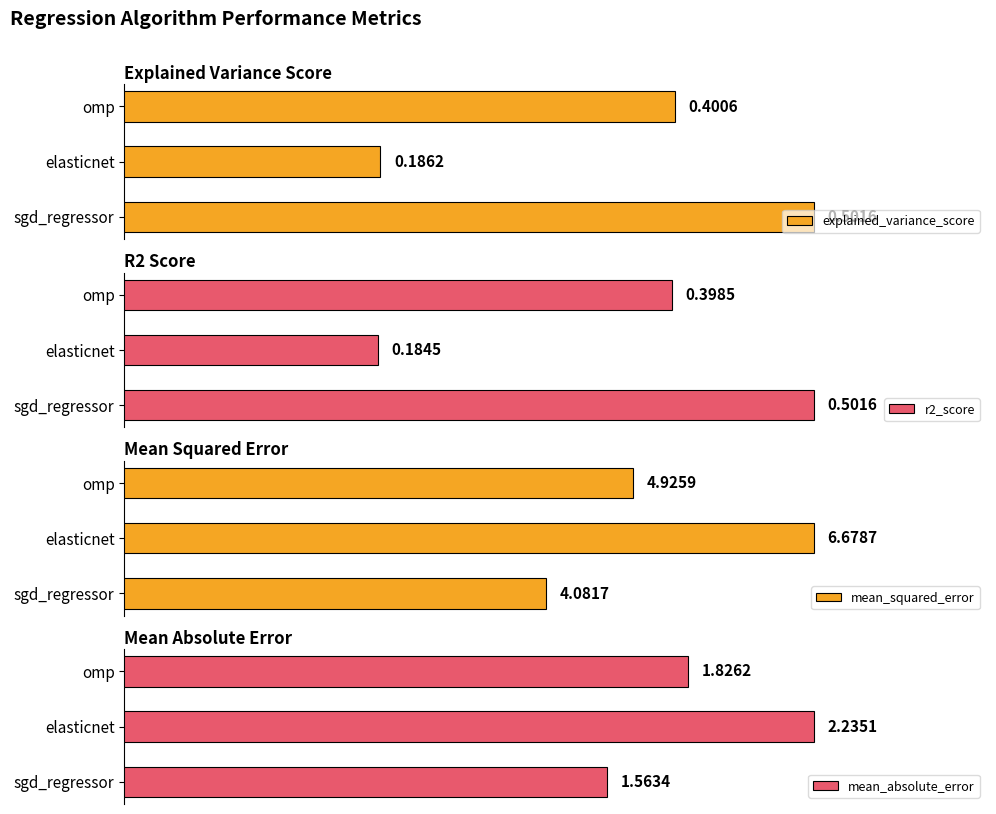

Rank the categories by explained_variance_score value from lowest to highest.

elasticnet, omp, sgd_regressor